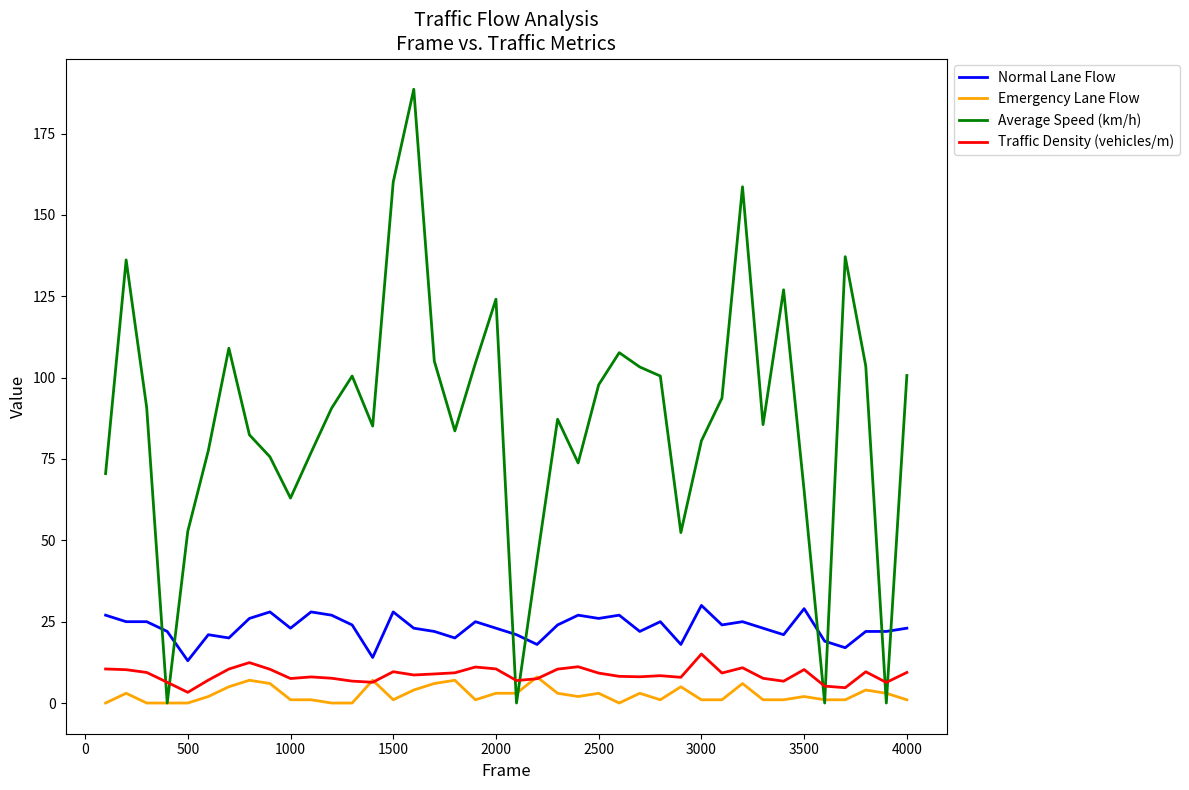

After their last crossing, which series has the higher values: Average Speed (km/h) or Traffic Density (vehicles/m)?

Average Speed (km/h)